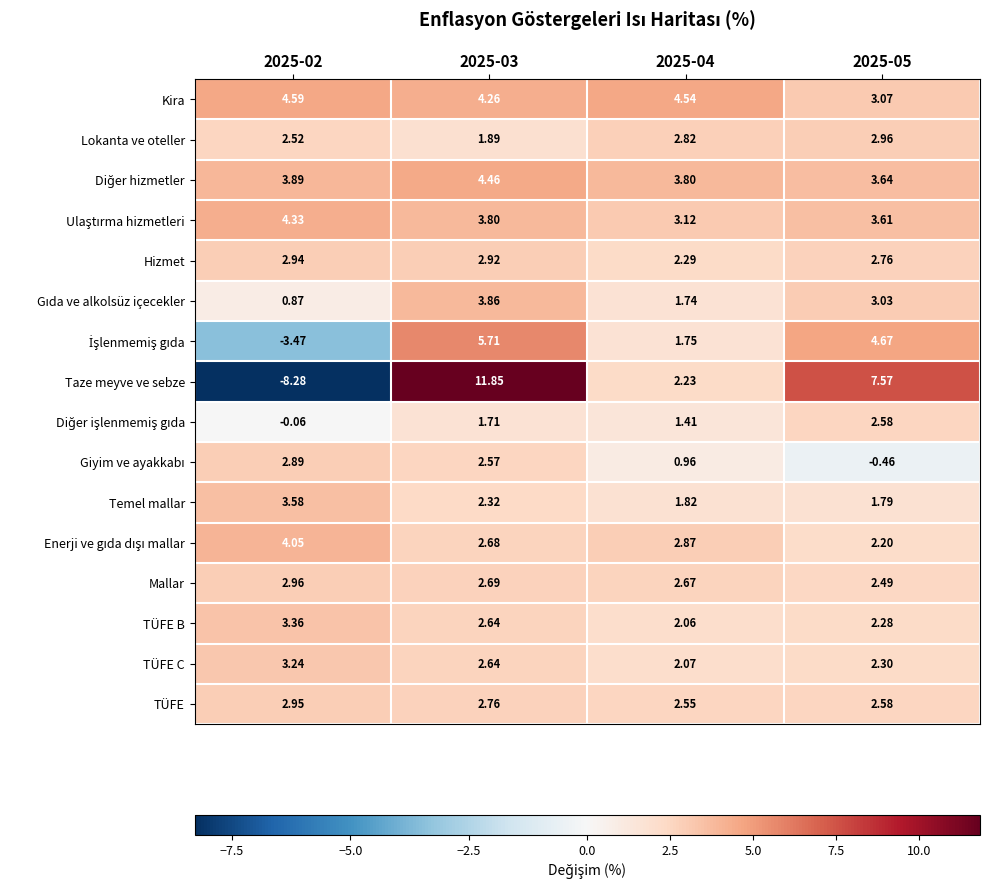

Which series changed the most between 2025-02 and 2025-05?

Taze meyve ve sebze